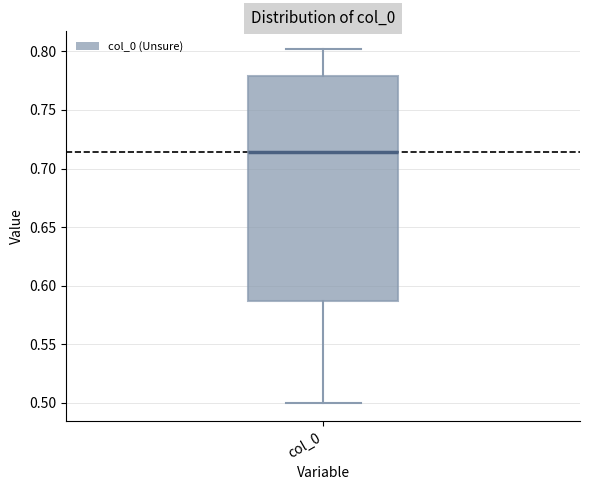

Where is the lower edge of the box for col_0 on the y-axis? The values are not printed on the chart, so give them approximately, as read against the axis.

0.585